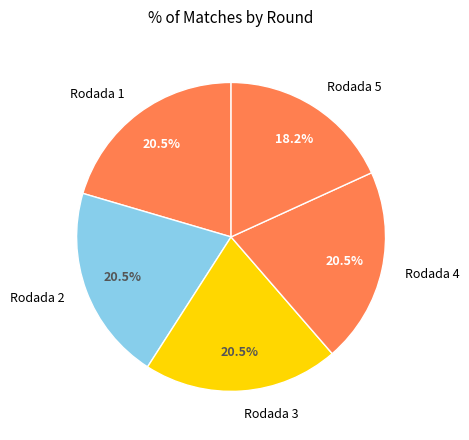

What percentage is NOT represented by Rodada 2?

79.5%